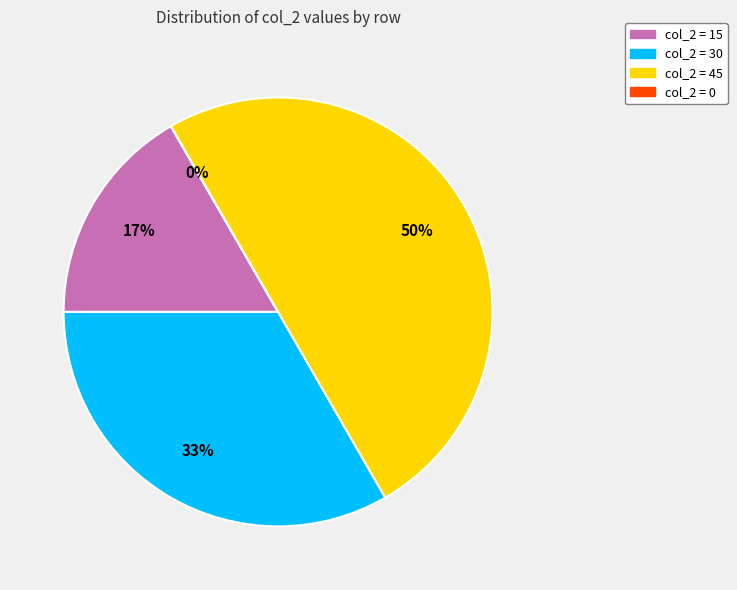

Is col_2=45 the majority of the pie?

No